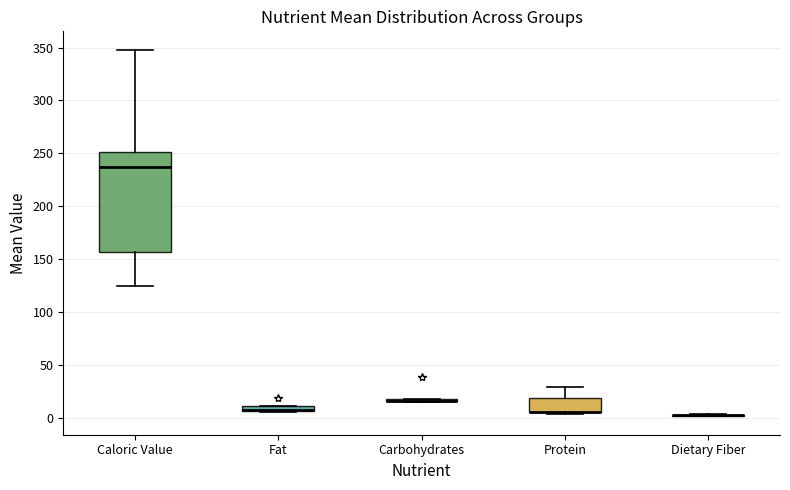

Where does the upper whisker of the box for Protein end on the y-axis? The values are not printed on the chart, so give them approximately, as read against the axis.

30